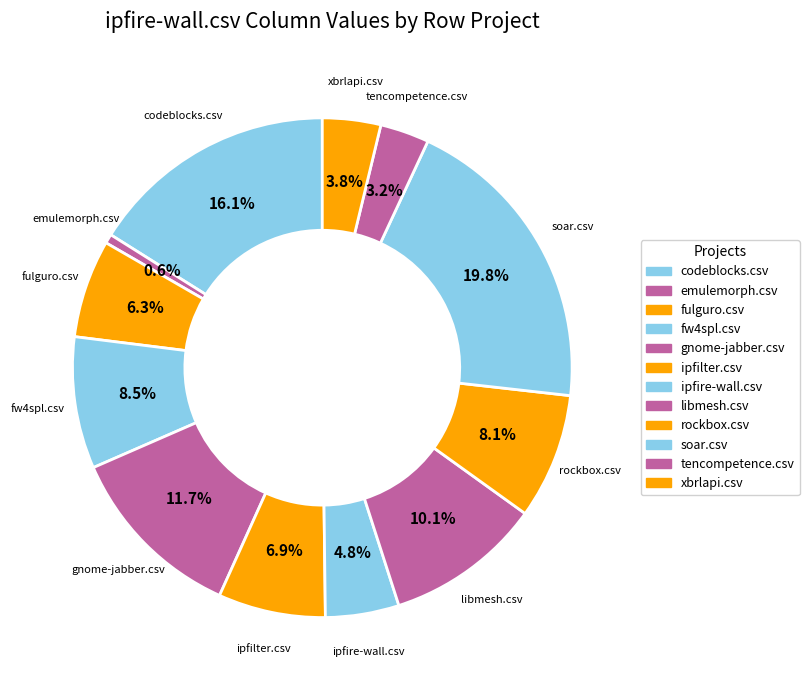

To the nearest percent, what is the average slice percentage?

8%